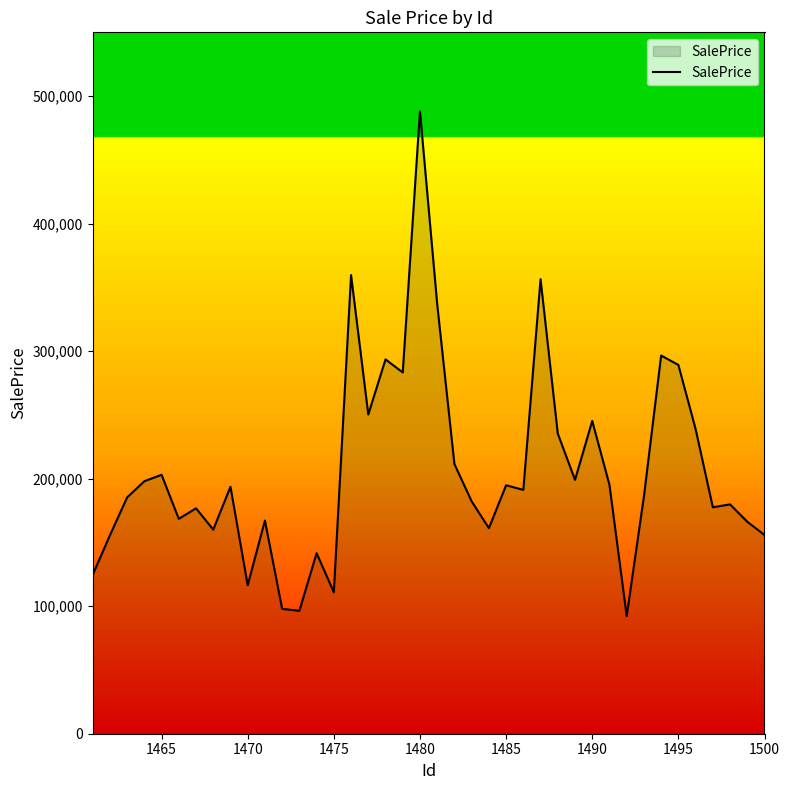

Does the chart have visible grid lines?

No